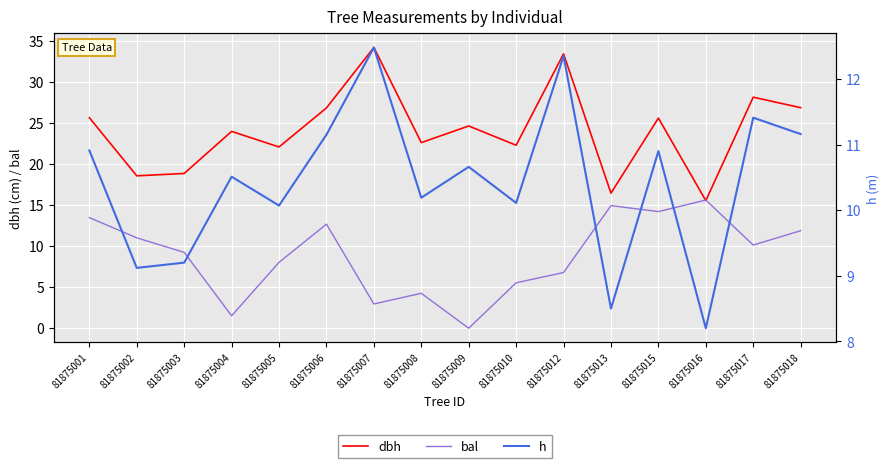

What is the difference between the highest and lowest values at 81875003?

9.7